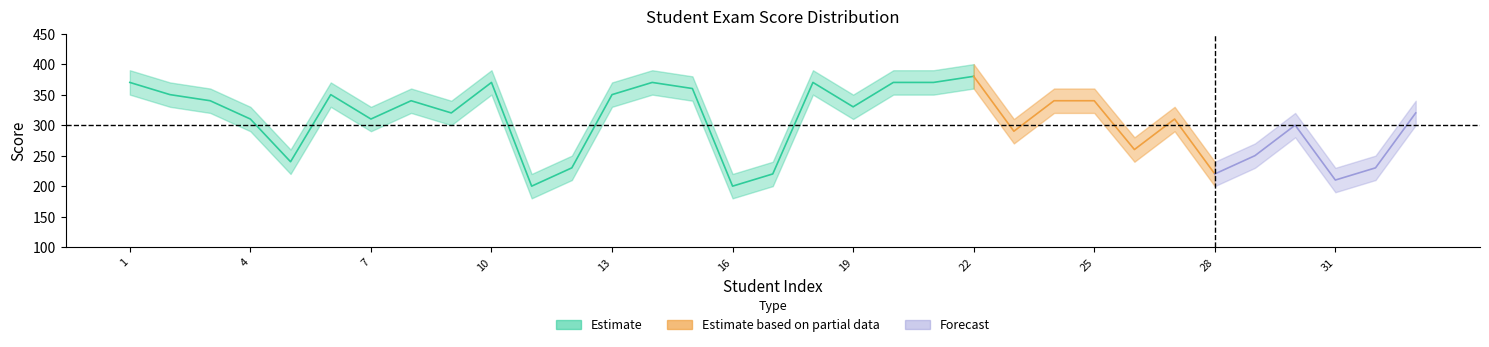

The DiemTN_upper series shows 360 at 24. True or false?

True